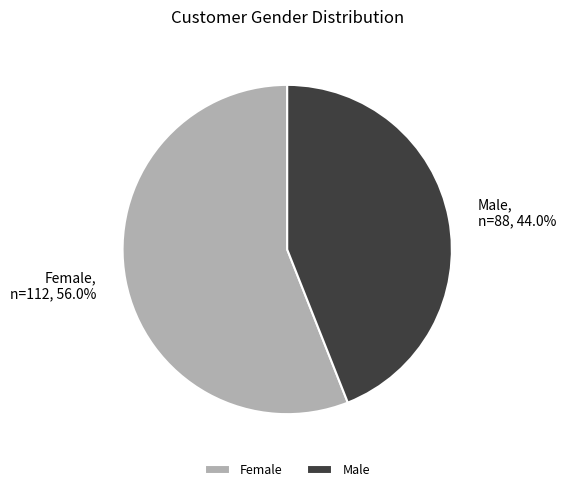

What is the ratio of the value at Male to the value at Female?

0.8